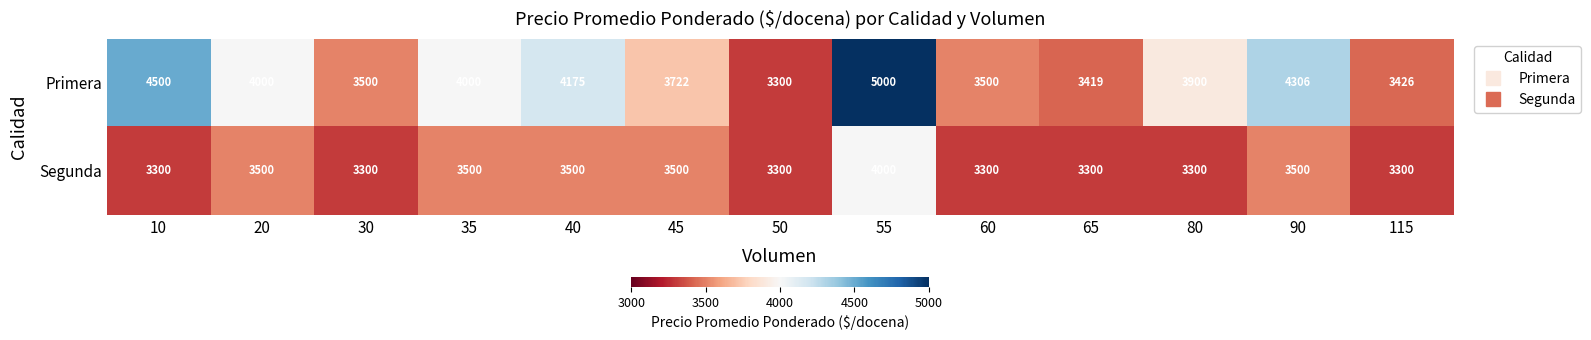

Is it true that Segunda equals 916 at 55?

False